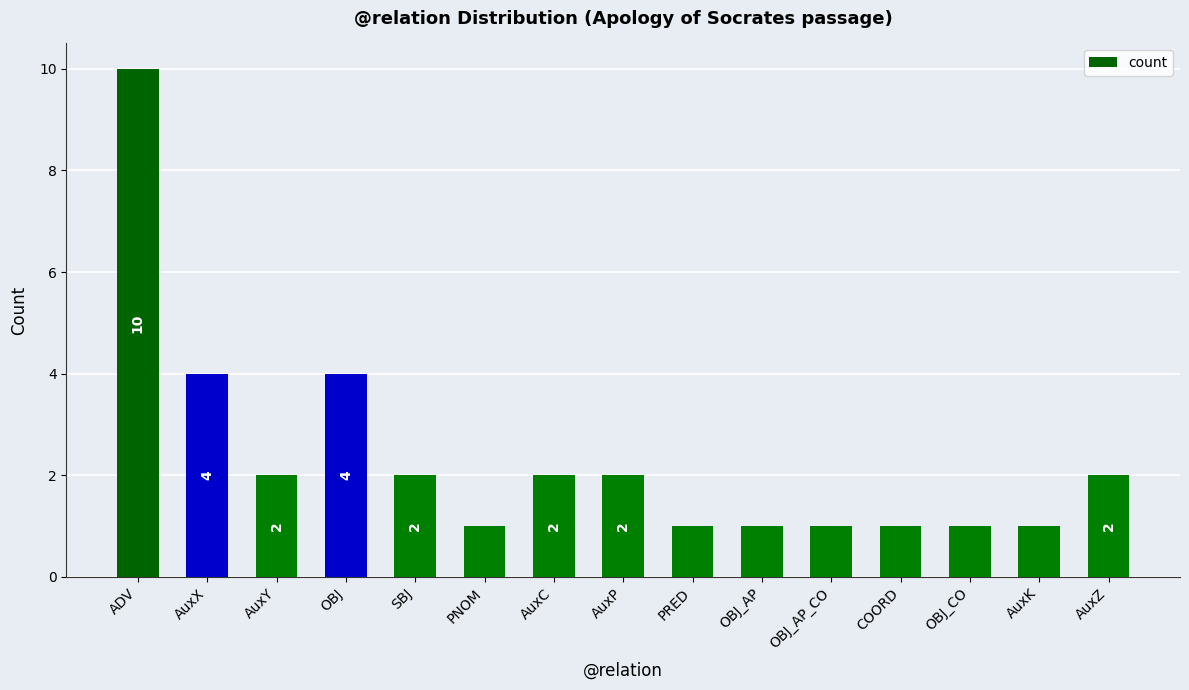

What is the change in value from AuxY to COORD?

-1